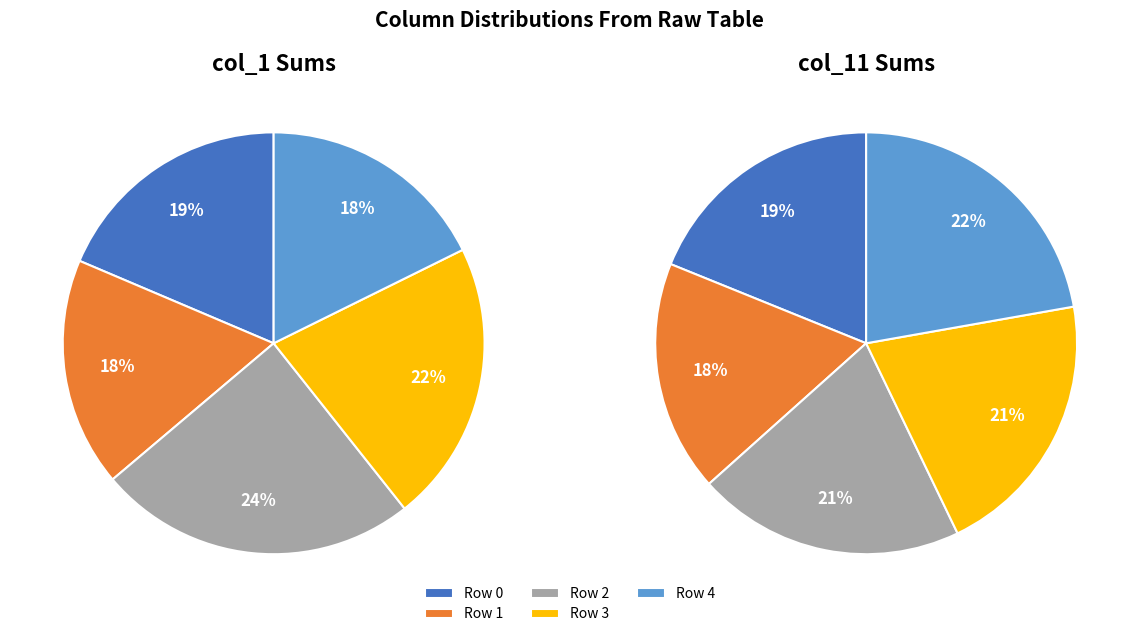

Is there any slice that represents more than half of the pie?

No